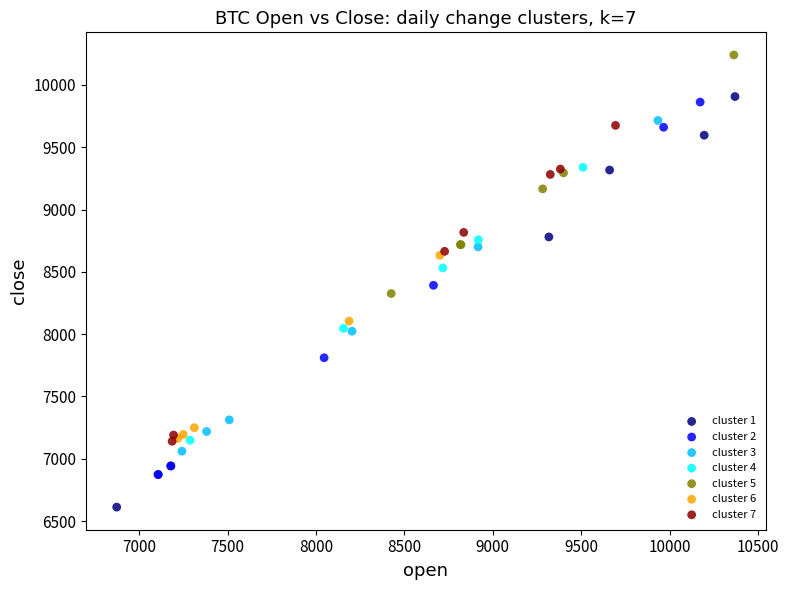

What are all the series names shown in the legend?

cluster 1, cluster 2, cluster 3, cluster 4, cluster 5, cluster 6, cluster 7